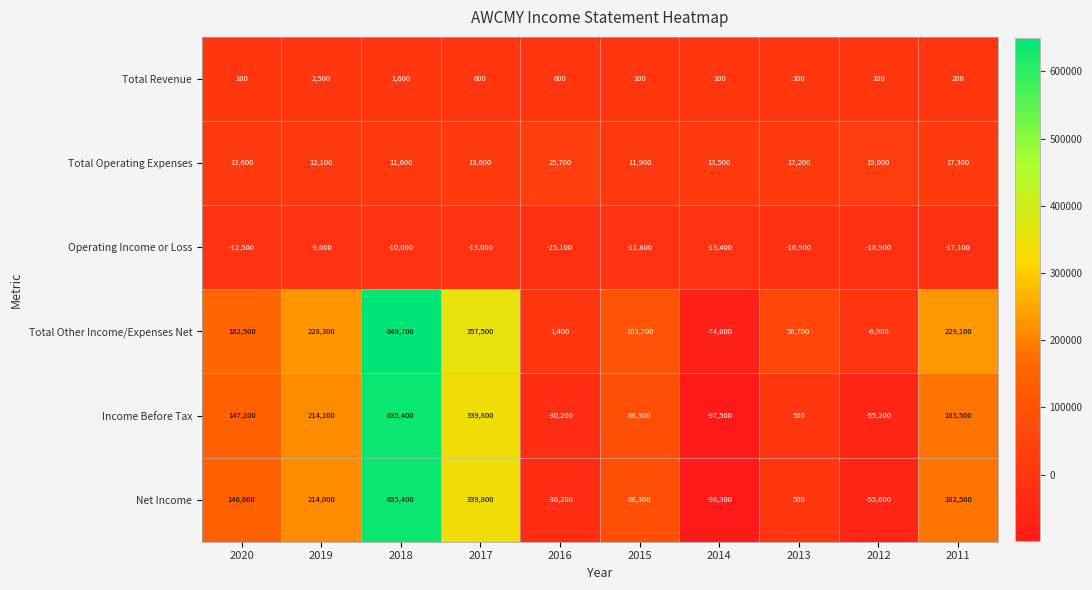

At how many categories does at least one series exceed 398497?

1